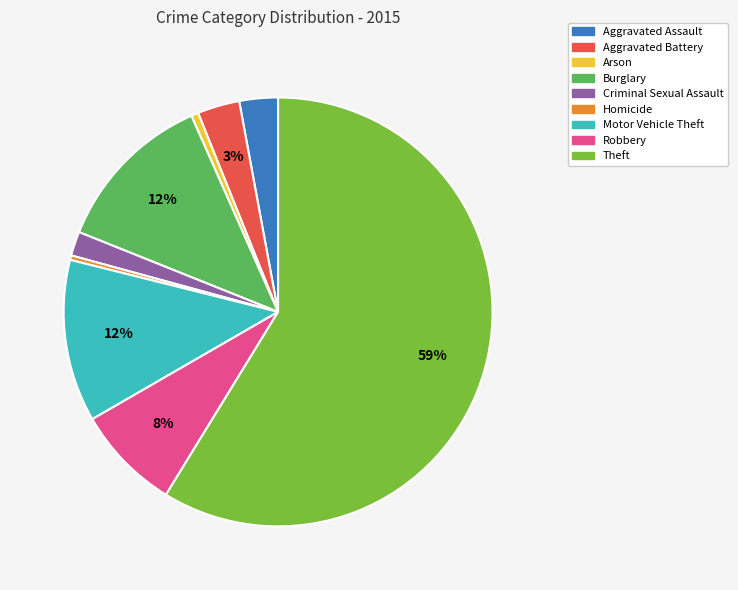

Do Arson and Criminal Sexual Assault together represent more than half of the pie?

No